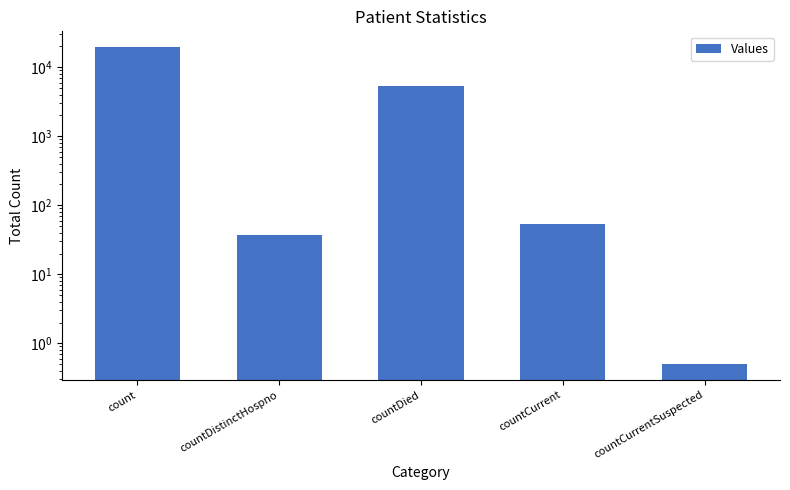

At which label does the data first exceed 54?

count